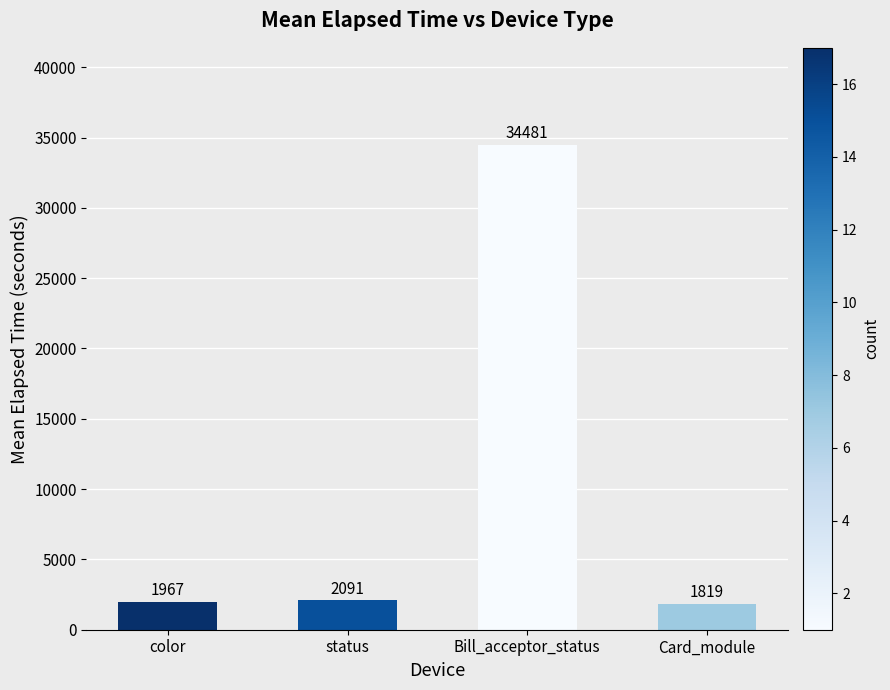

Where is the data nearest to the value 18150?

status